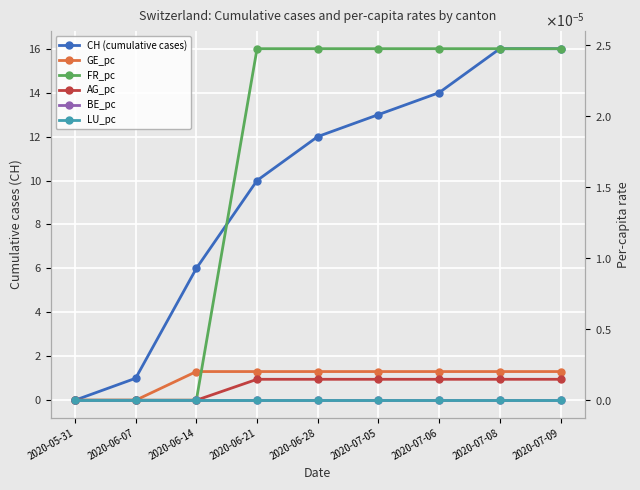

The value of LU_pc at 2020-06-21 is 0.0. True or false?

True